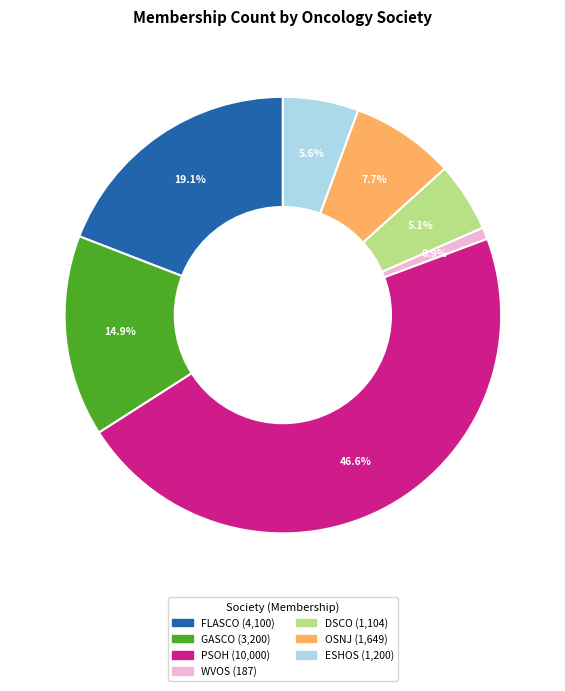

Is the sum of DSCO and FLASCO greater than half?

No